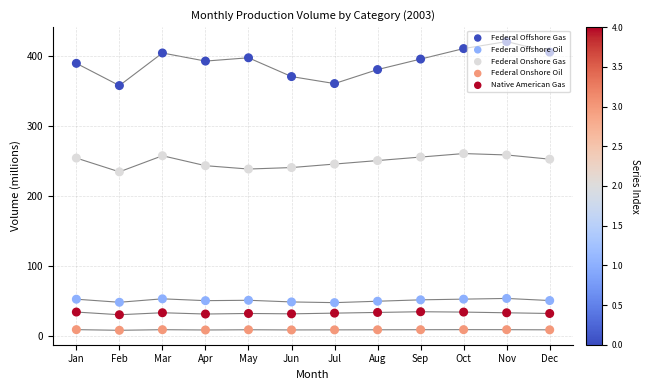

What is the total value across all series at Nov?

771.9